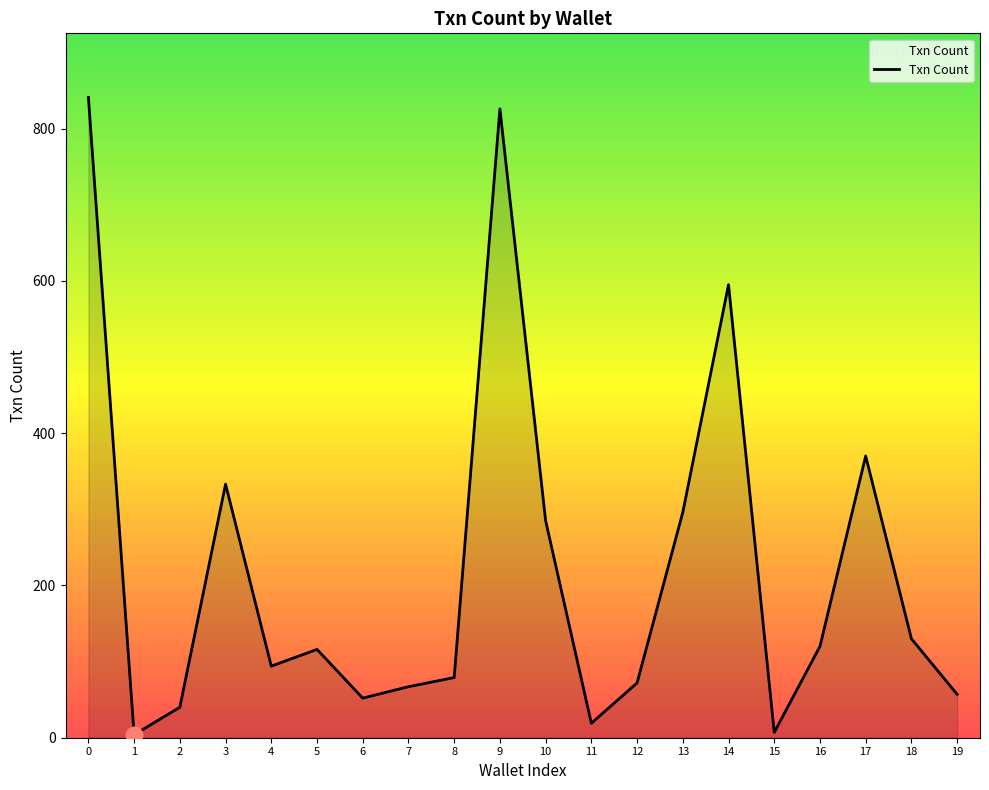

What is the greatest value displayed?

841